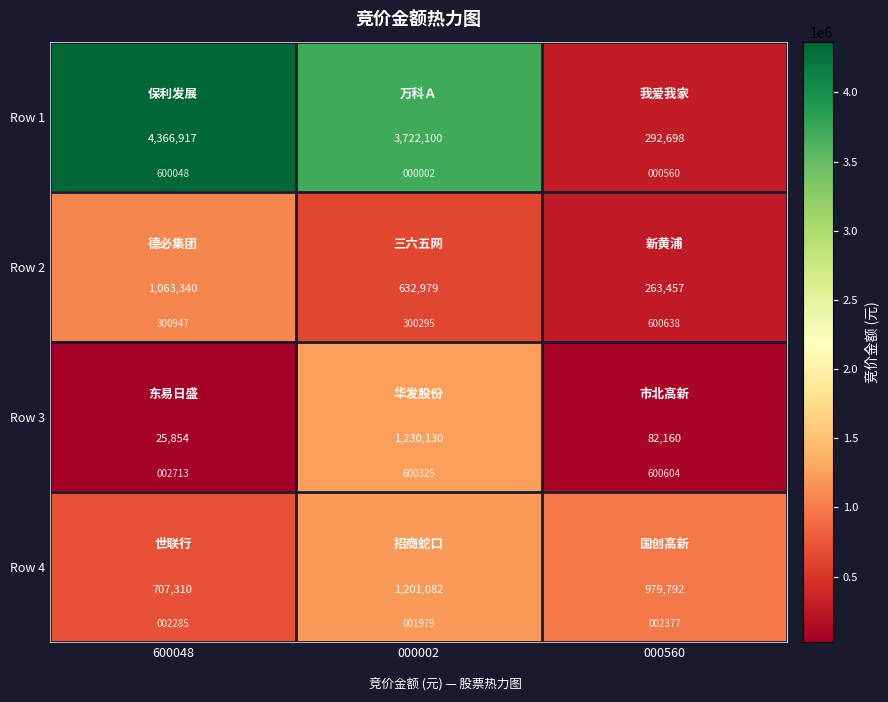

At which label is Row 3 closest to 627992?

000560